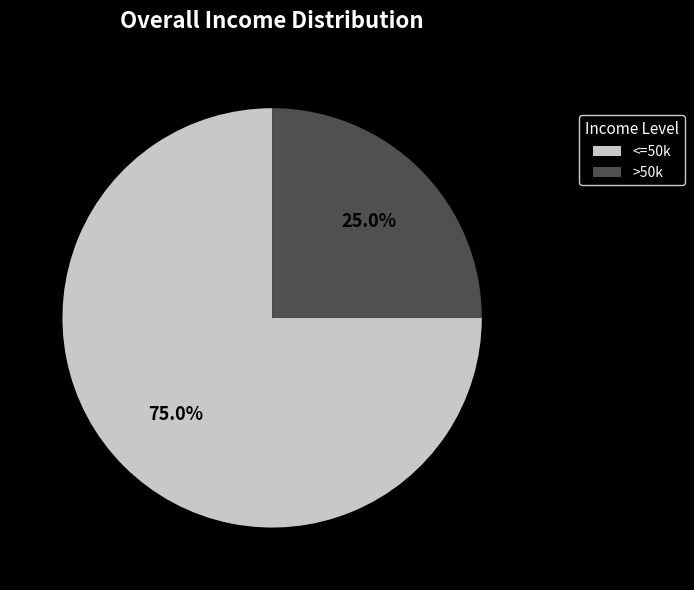

Which has a higher value, <=50k or >50k?

<=50k